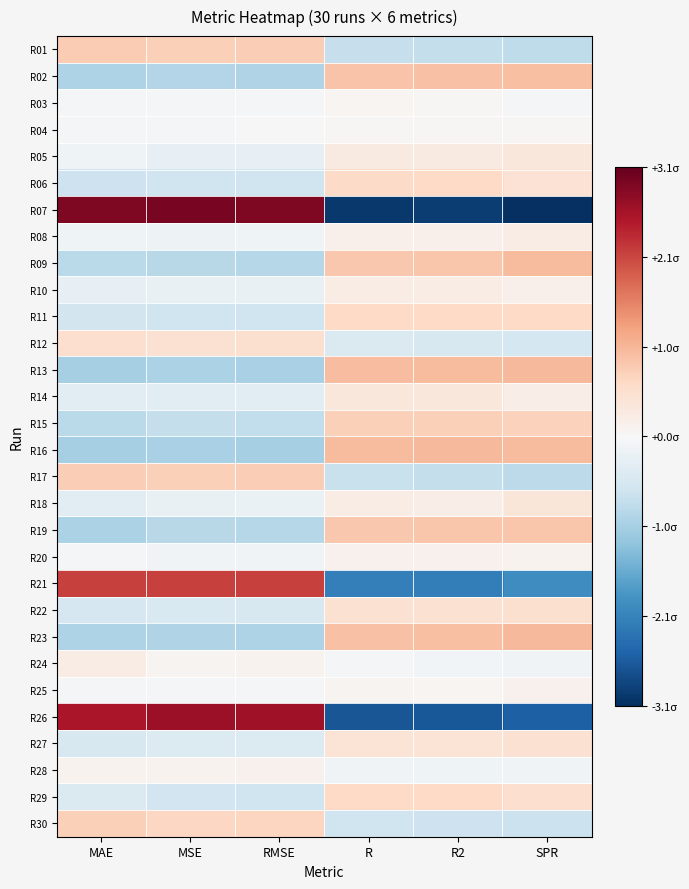

What is the difference between the highest and lowest values at RMSE?

4.0